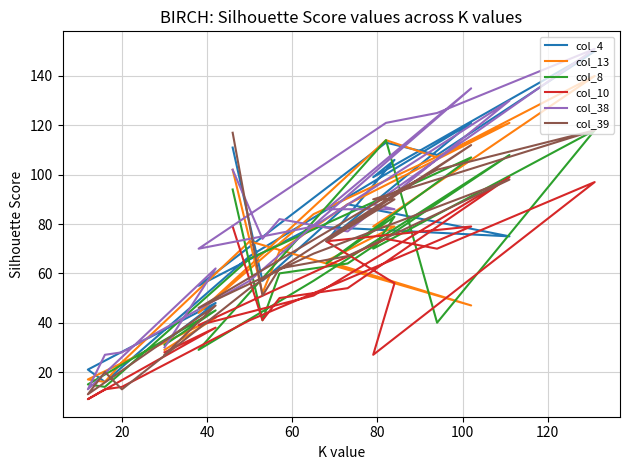

Reading right to left, transcribe all the data shown in this chart.

col_4: 32	48	21	16	22	67	121	73	106	99	150	108	113	55	79	75	88	63	57	111
col_13: 29	42	17	16	24	73	47	65	79	79	140	107	114	44	84	121	88	69	52	102
col_8: 31	45	15	14	20	66	107	64	83	70	118	40	114	29	57	108	64	60	41	94
col_10: 28	38	9	13	14	41	79	73	56	27	97	70	74	39	51	99	54	50	41	79
col_38: 30	62	13	27	28	57	135	86	86	88	151	125	121	70	79	130	77	82	74	102
col_39: 27	47	11	20	13	54	112	73	90	90	118	102	91	46	68	98	67	62	51	117